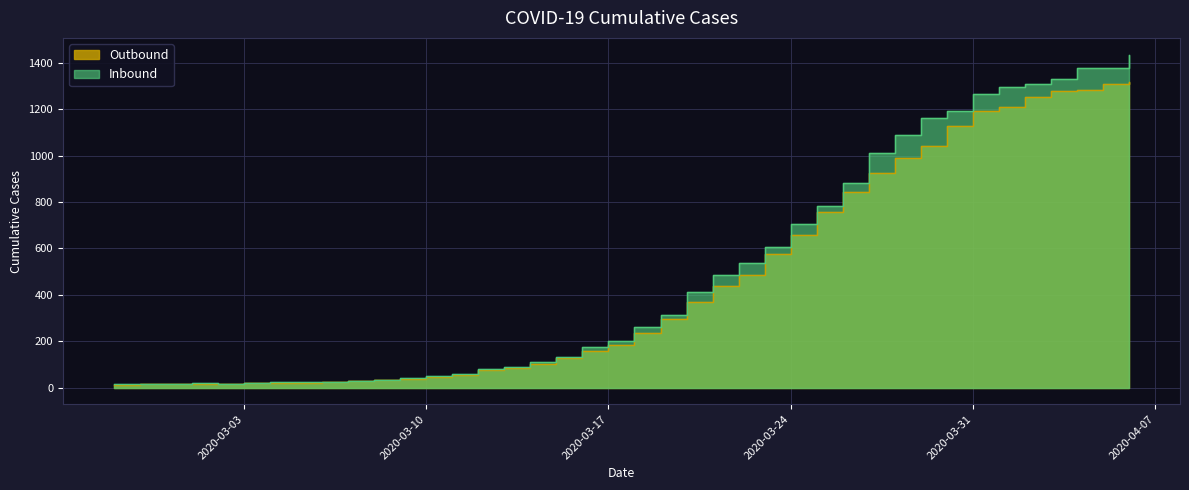

True or false: the data shows 1056 at 2020-03-24.

False